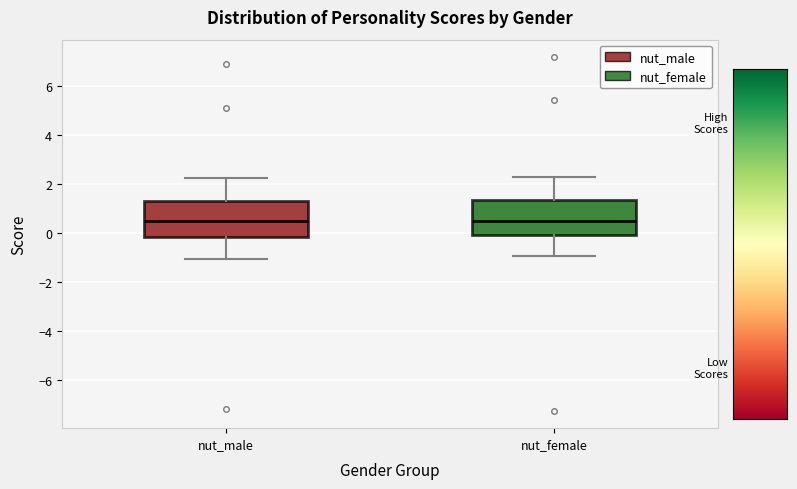

Reading left to right, transcribe this box plot: for each box, give where its median line is, the range the box spans, and where its two whiskers end, as read against the y-axis. The values are not printed on the chart, so give them approximately, as read against the axis.

nut_male: median 0.4, box -0.2 to 1.2, whiskers -1.0 to 2.2
nut_female: median 0.4, box 0.0 to 1.4, whiskers -1.0 to 2.2